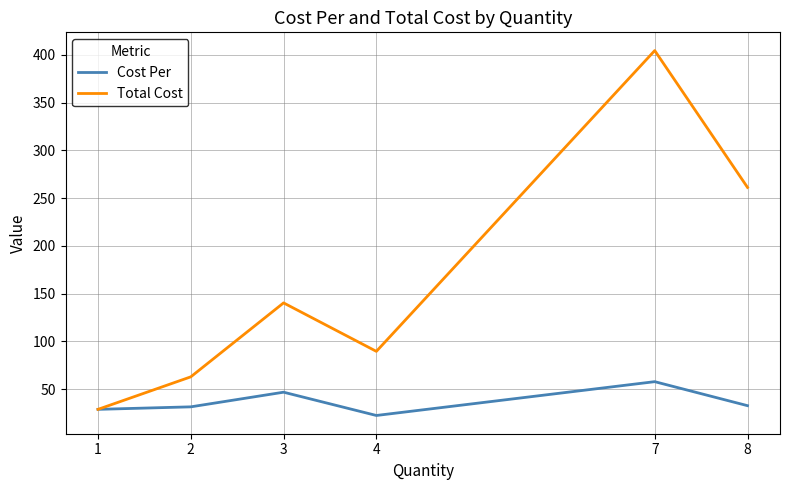

What value does the Total Cost series have at 1?

28.8